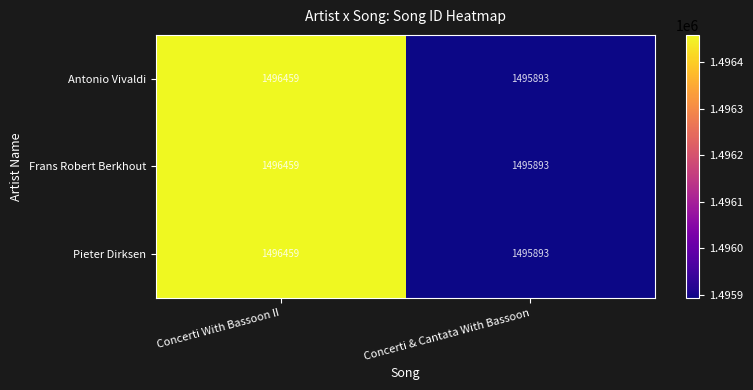

What value does the Antonio Vivaldi series have at Concerti & Cantata With Bassoon, to the nearest 50?

1495900